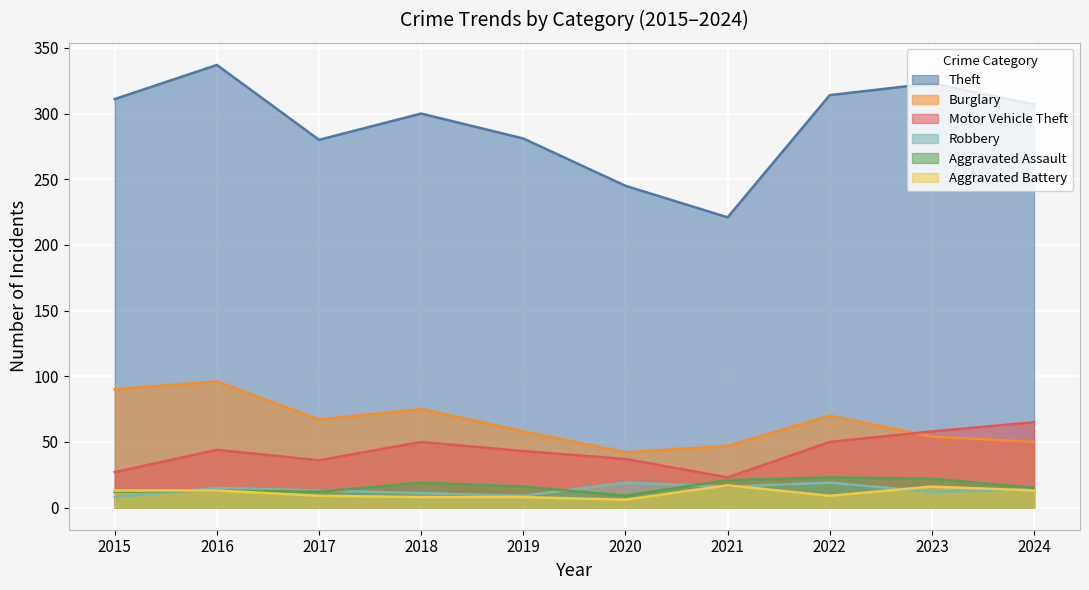

At how many categories does at least one series exceed 290?

6